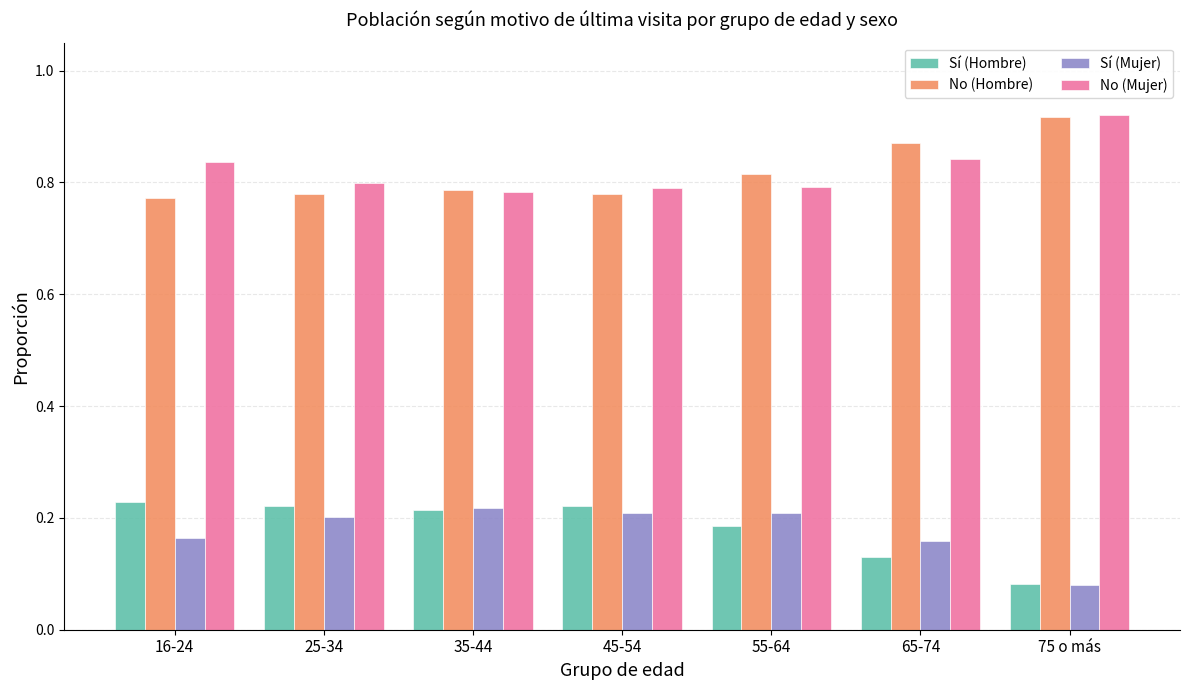

How many distinct data groups are displayed?

4